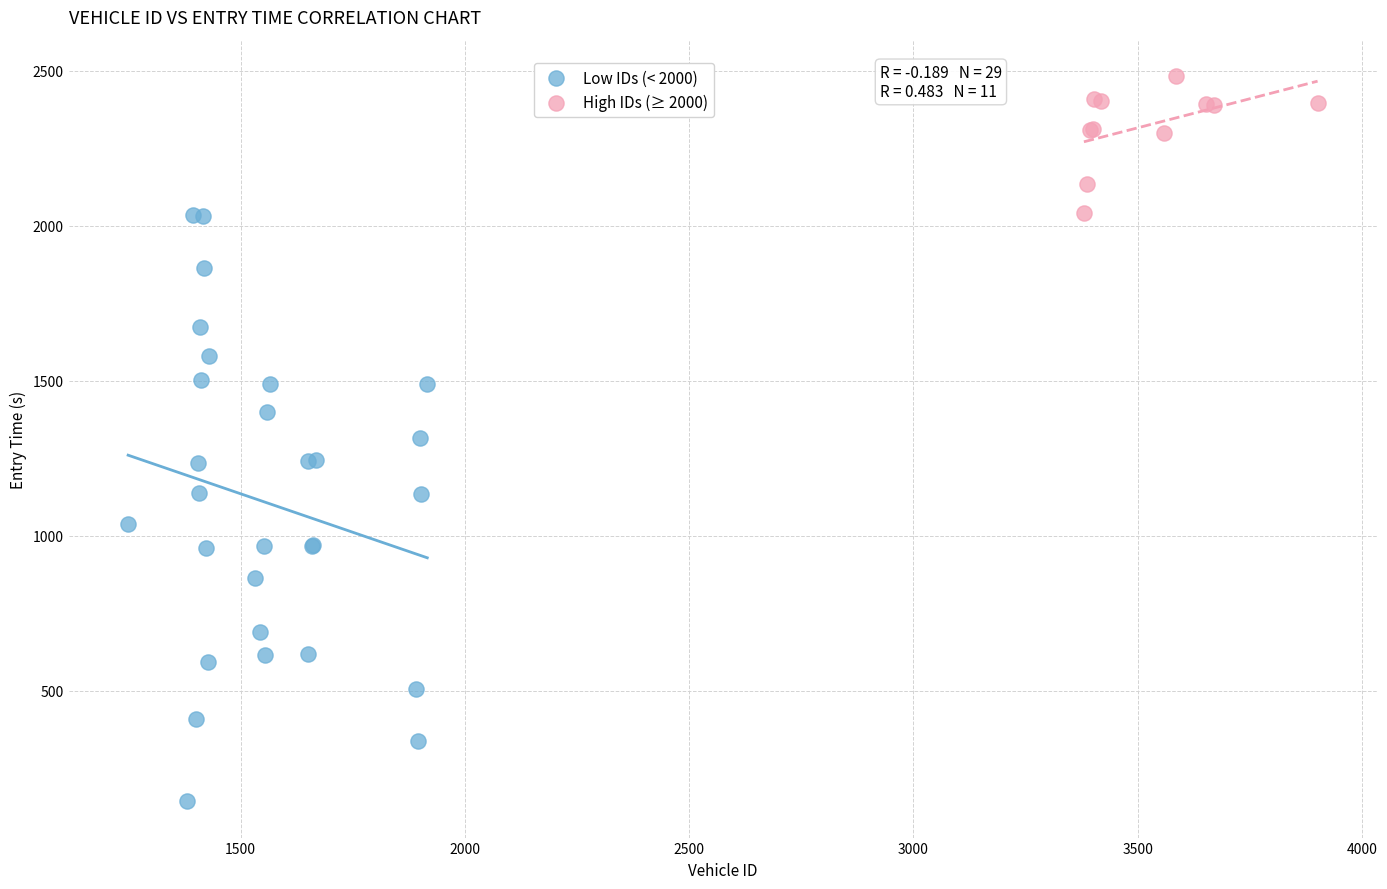

Which series reaches the maximum Y coordinate?

High IDs (≥ 2000)